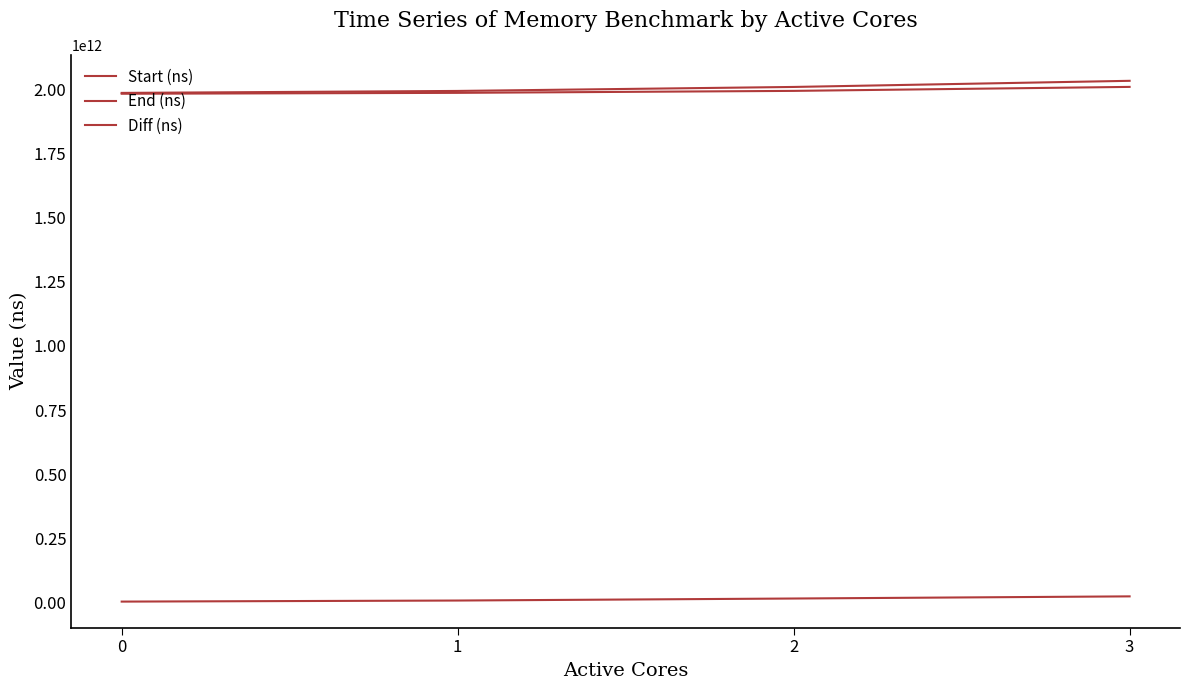

How many lines are shown in the chart?

3